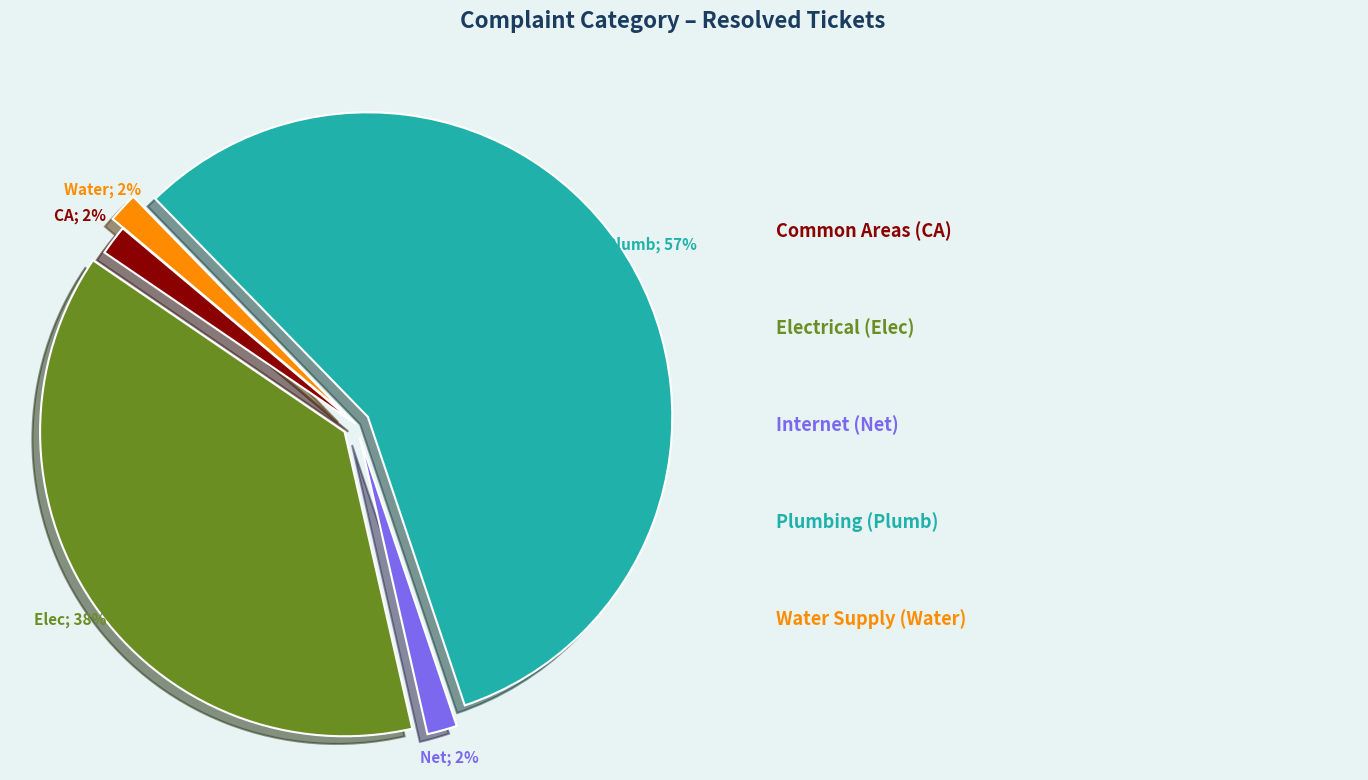

Is there any slice that represents more than half of the pie?

Yes